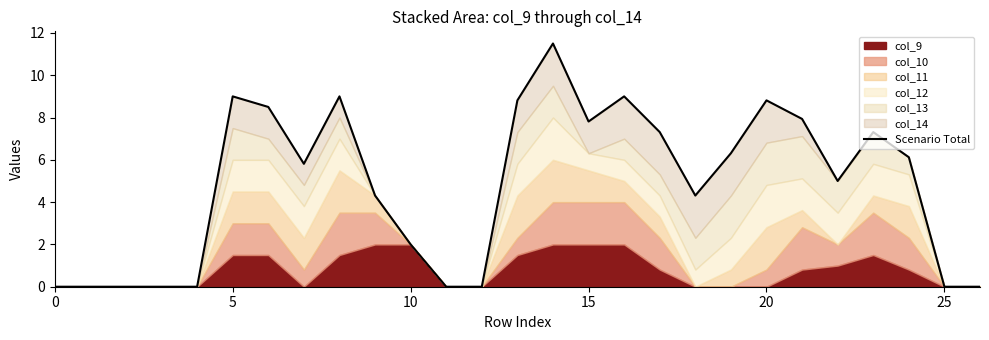

Which has a higher value, 13 or 16?

16